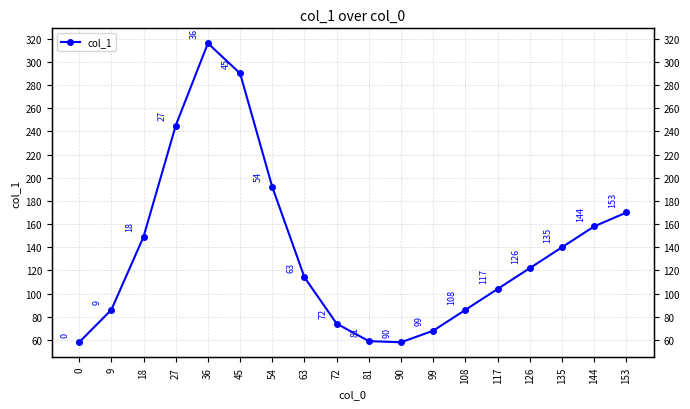

What is the value of the 15th point from the left?

122